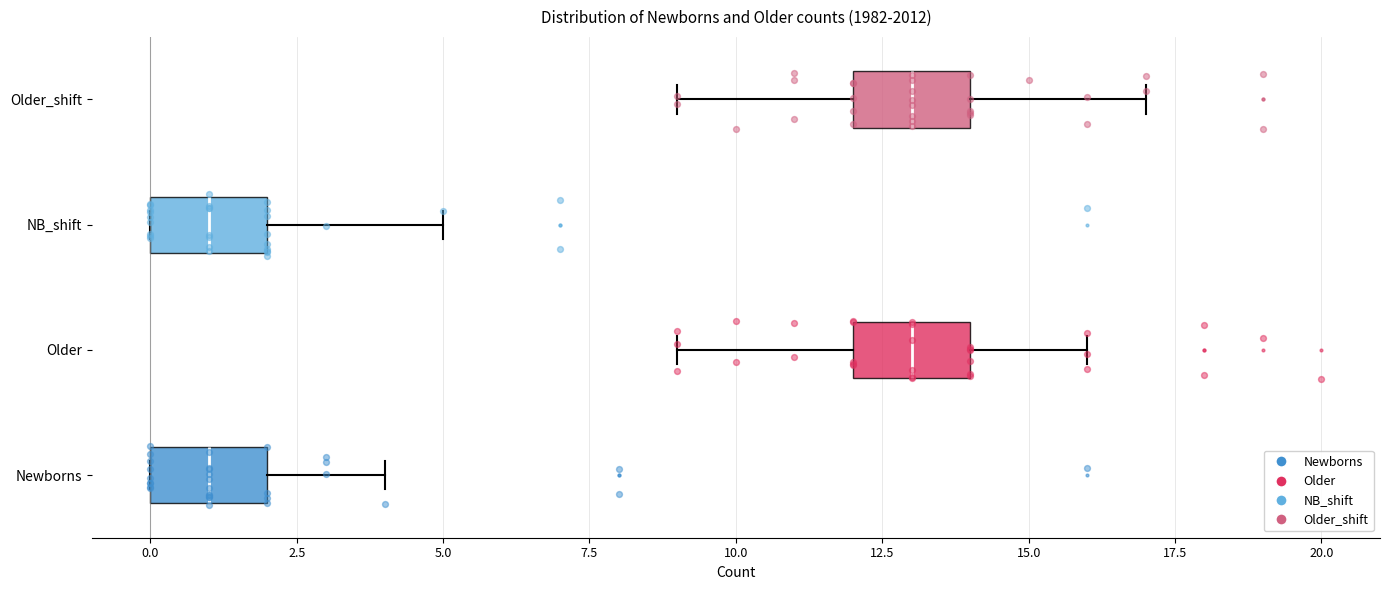

Where is the left edge of the box for Older_shift on the x-axis? The values are not printed on the chart, so give them approximately, as read against the axis.

12